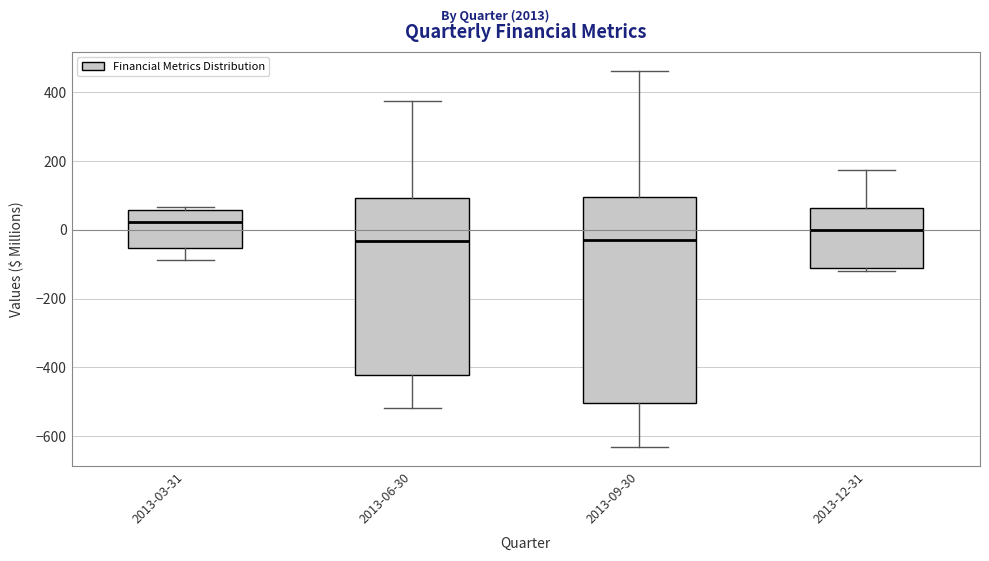

Reading left to right, transcribe this box plot: for each box, give where its median line is, the range the box spans, and where its two whiskers end, as read against the y-axis. The values are not printed on the chart, so give them approximately, as read against the axis.

2013-03-31: median 20, box -60 to 60, whiskers -80 to 60 (just above the box's upper edge)
2013-06-30: median -40, box -420 to 100, whiskers -520 to 380
2013-09-30: median -40, box -500 to 100, whiskers -640 to 460
2013-12-31: median 0, box -120 to 60, whiskers -120 (just below the box's lower edge) to 180